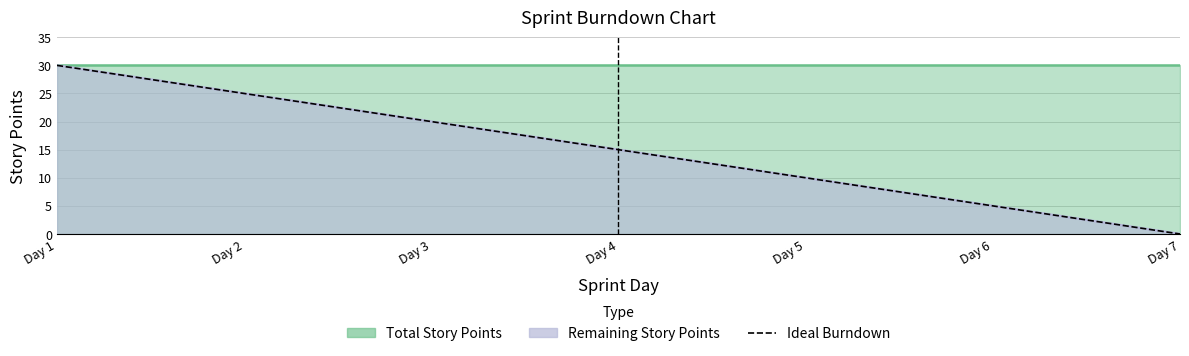

How many lines are shown in the chart?

1